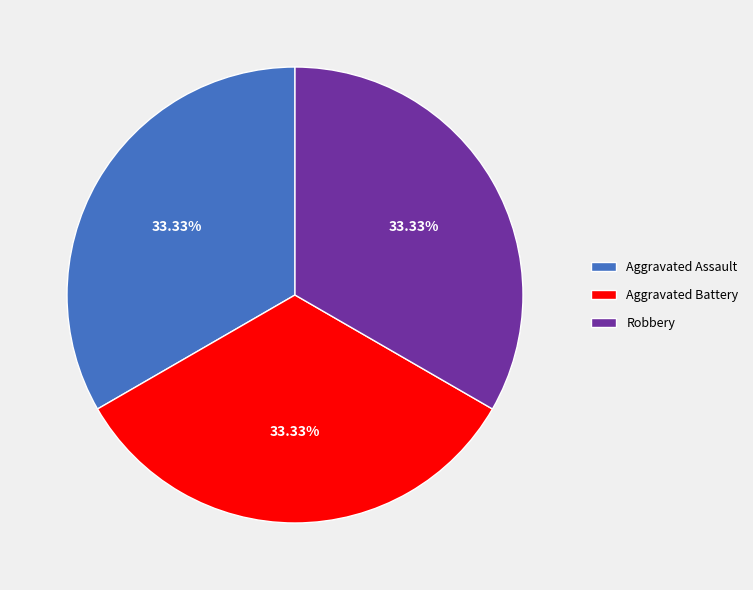

Combined, do Robbery and Aggravated Assault account for over 50%?

Yes